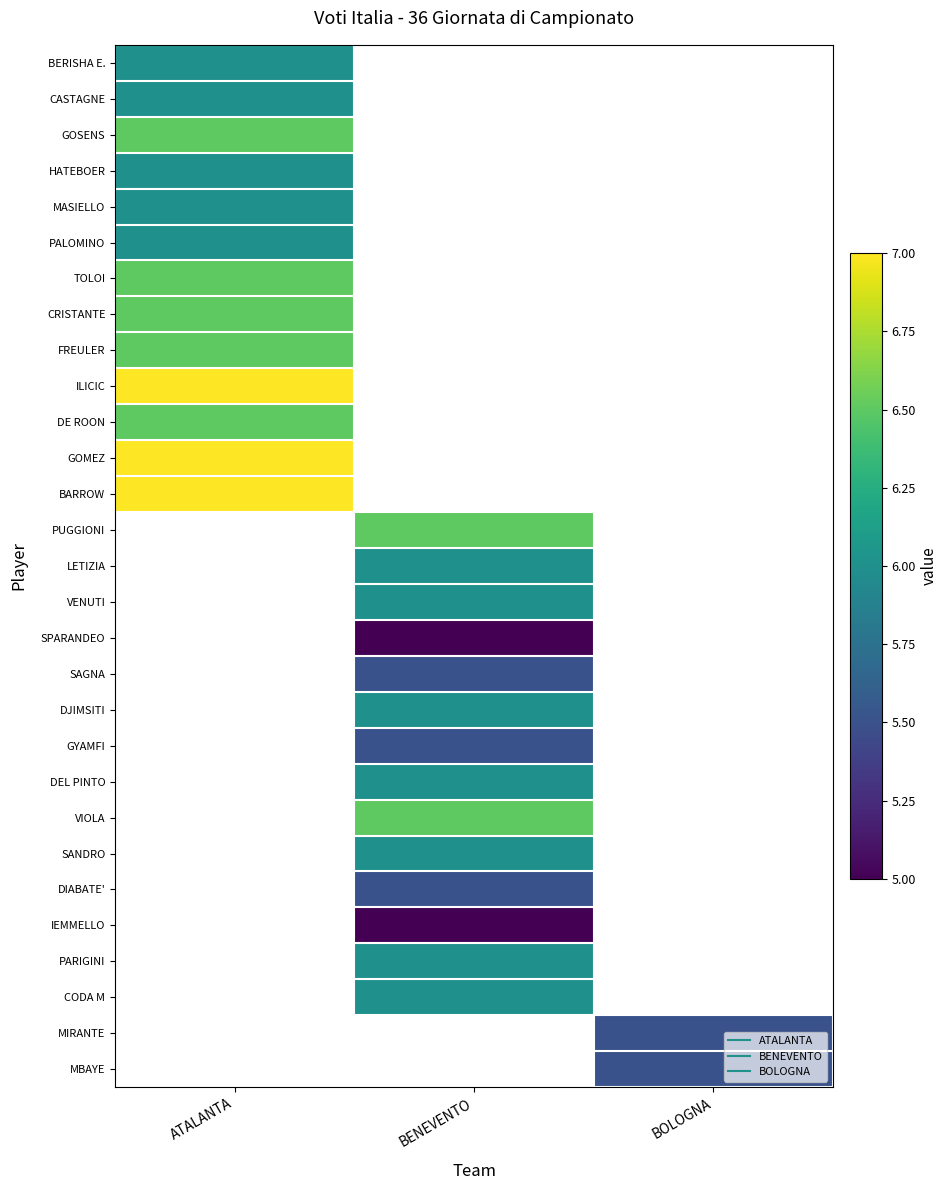

Is the value of PALOMINO at ATALANTA greater than the value of GOMEZ at BOLOGNA?

No